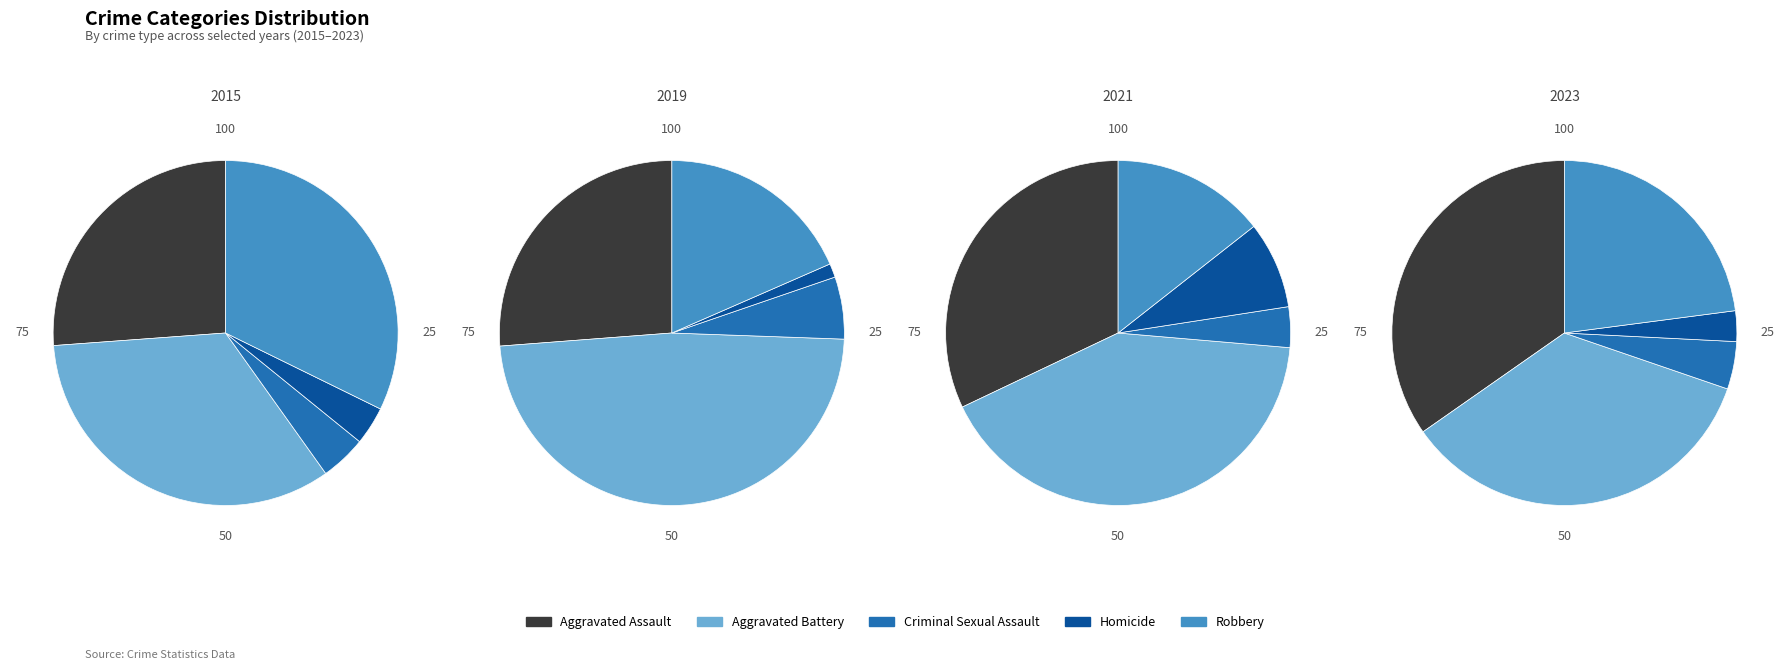

Is it true that Criminal Sexual Assault is 6% of the pie?

True